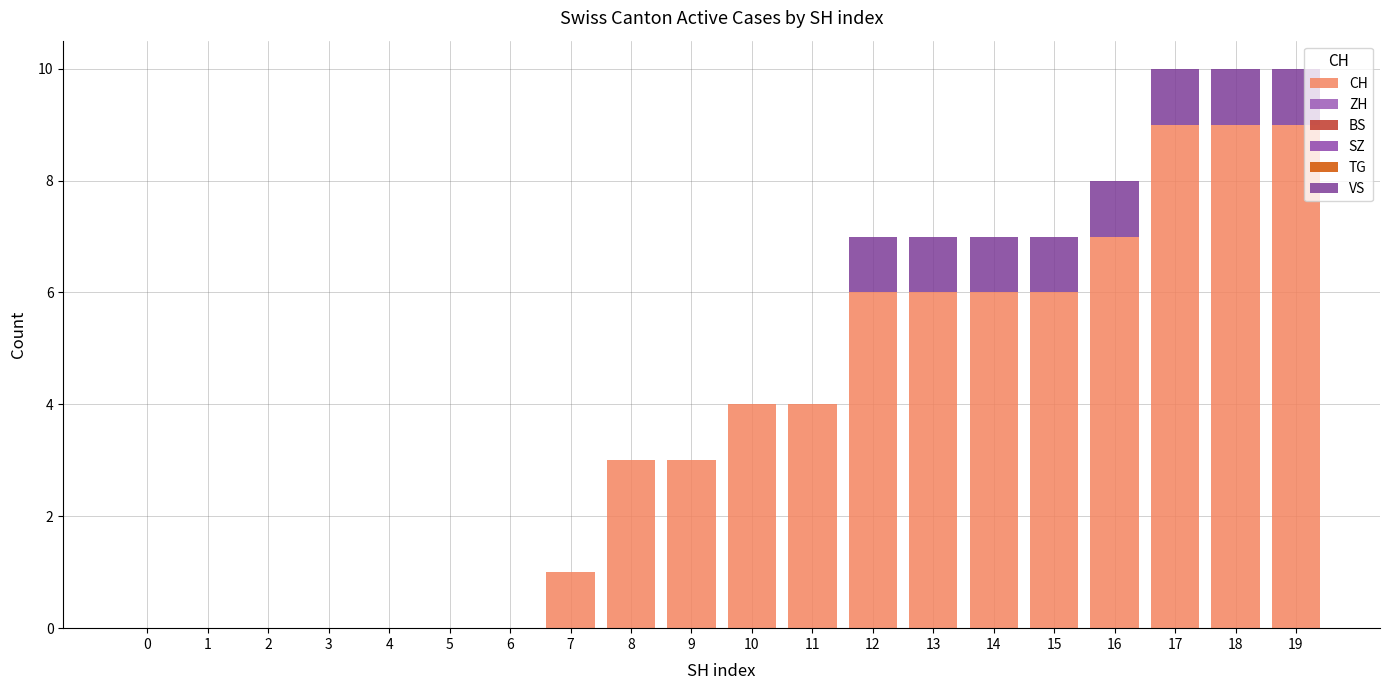

How many data points does each series have?

20